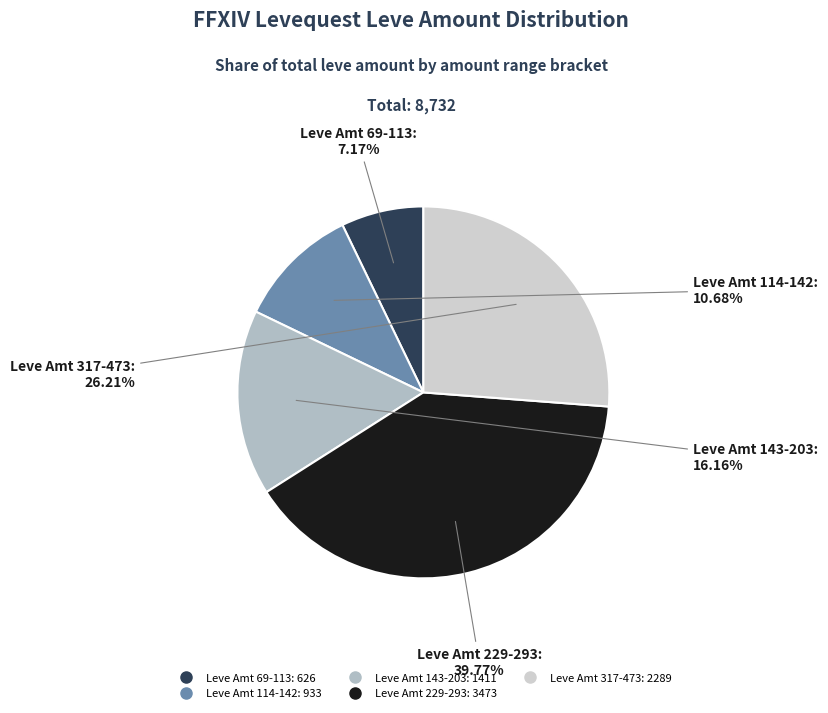

How many segments does this pie chart have?

5